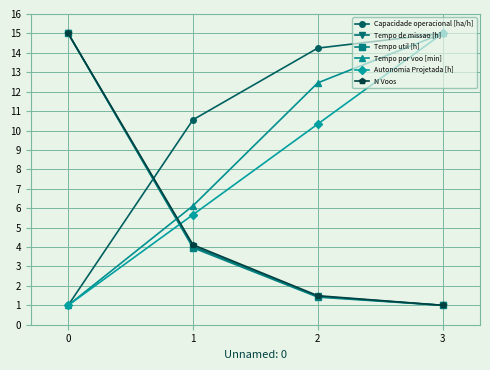

Does the chart have visible grid lines?

Yes